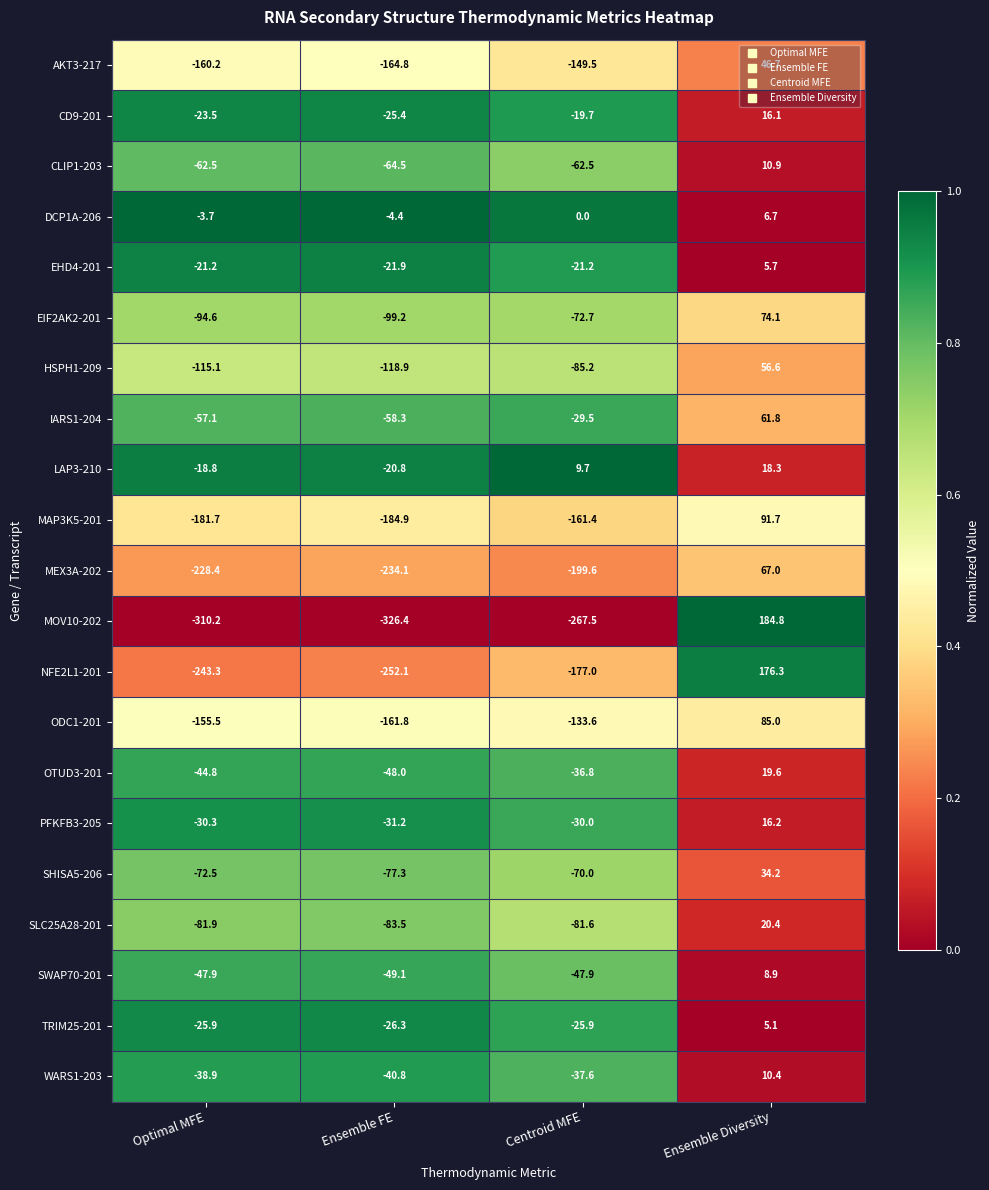

At which category is the sum across all series the highest?

Ensemble Diversity